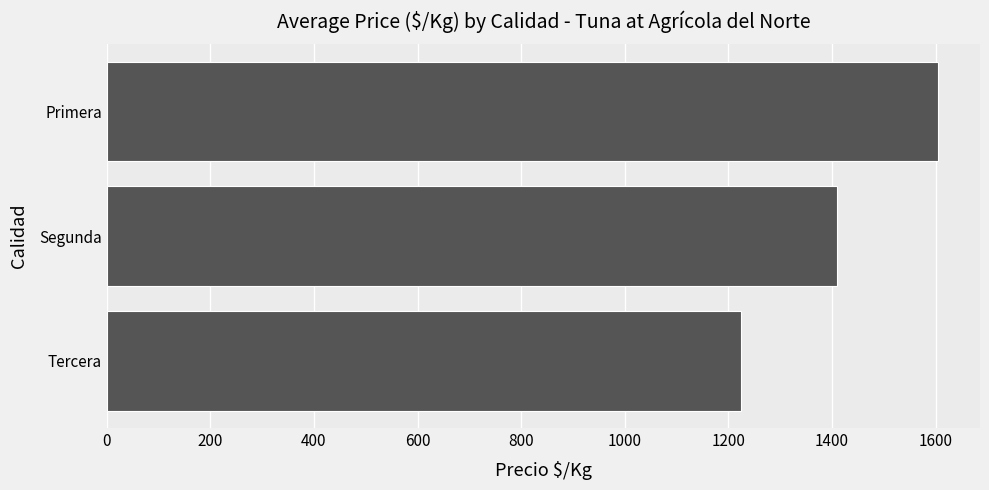

Reading top to bottom, transcribe all the data shown in this chart.

Primera=1605.5	Segunda=1408.8	Tercera=1225.0